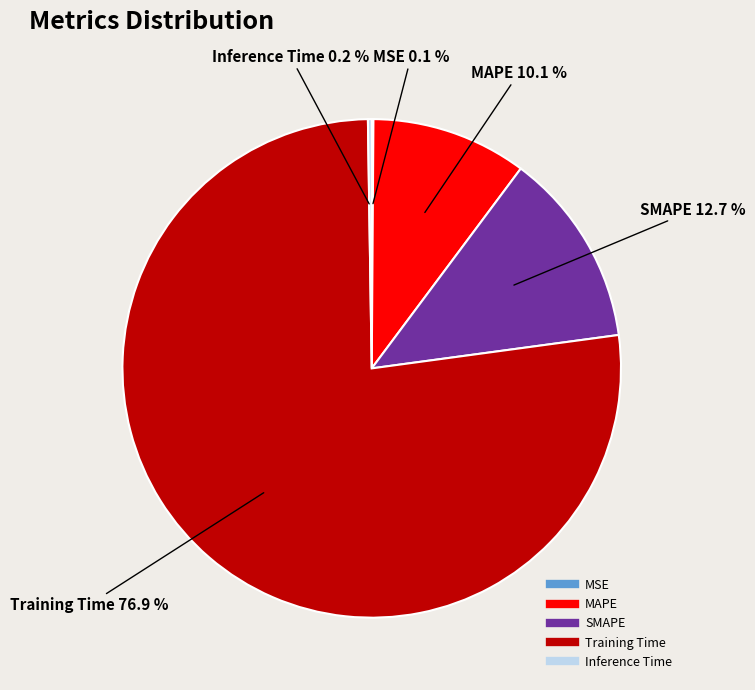

What is the largest slice in the pie chart?

Training Time